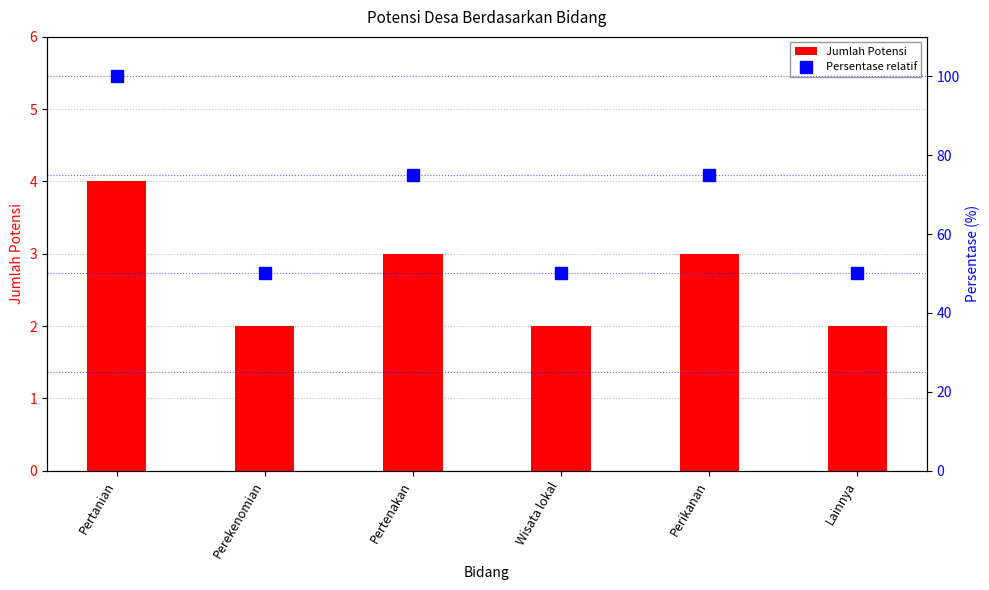

What is the difference between the highest and lowest values at Lainnya?

48